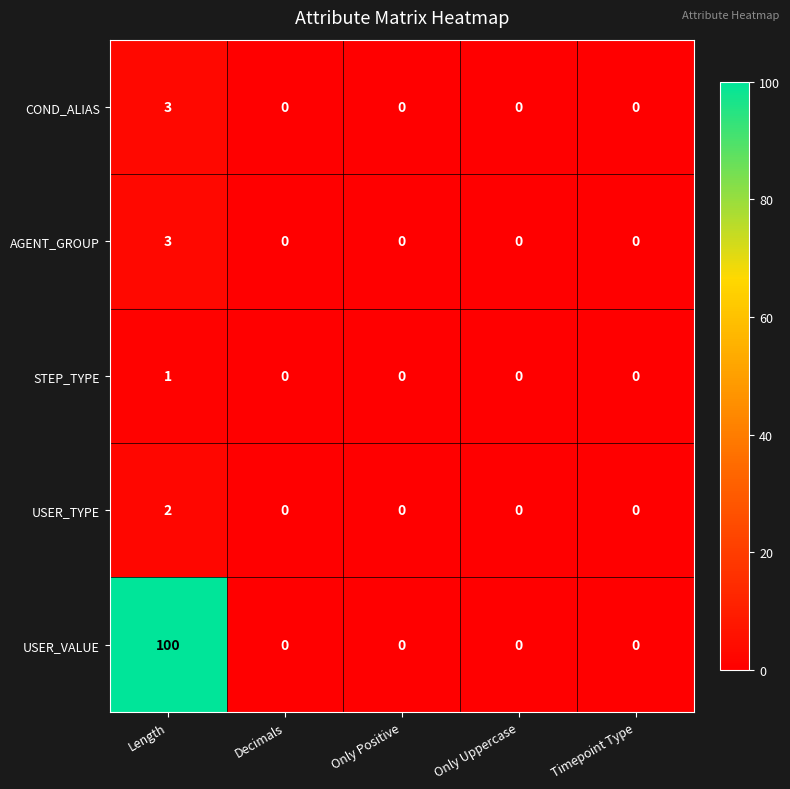

At which category is the sum across all series the highest?

Length